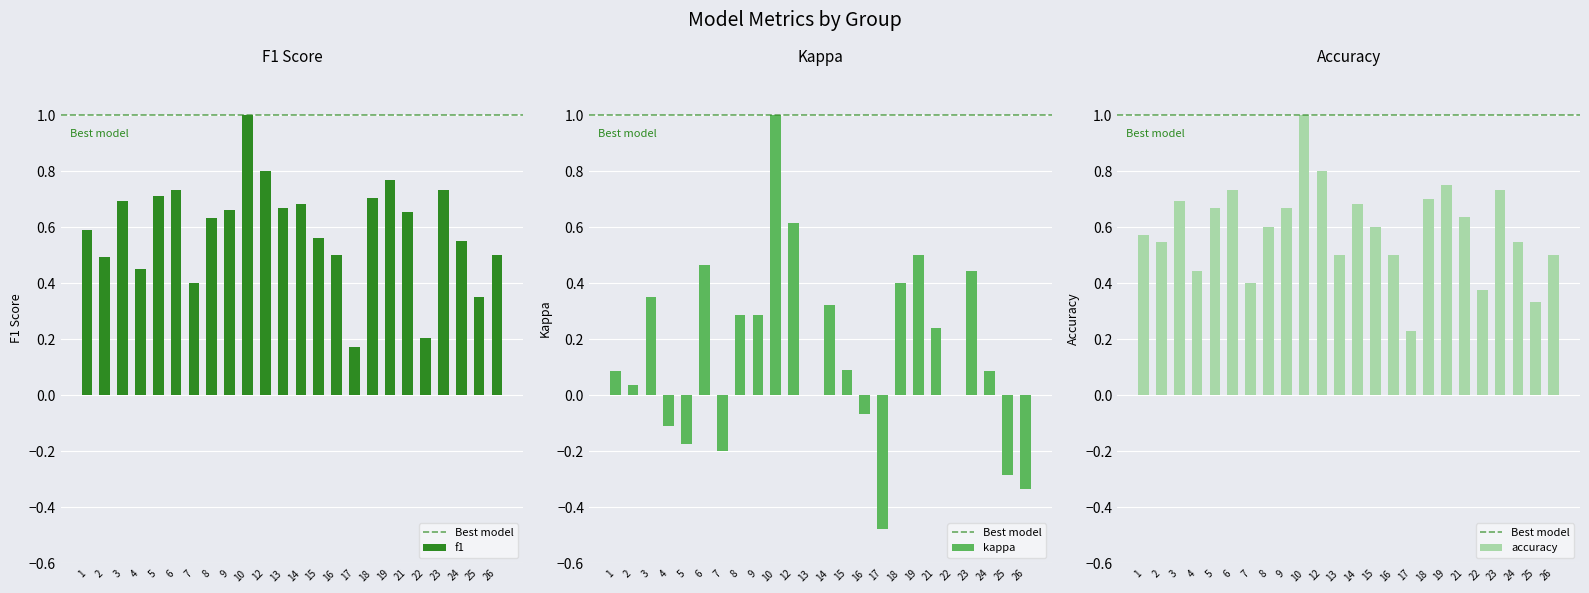

Rank the series by their maximum value, from lowest to highest.

f1, kappa, accuracy